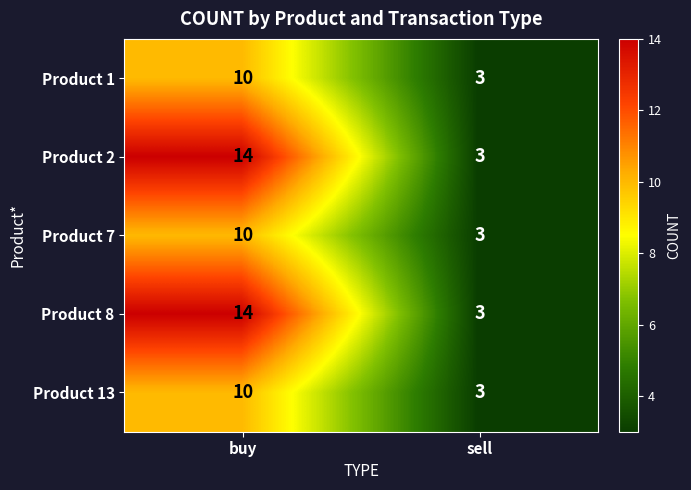

What is the sum of all Product 2 values?

17